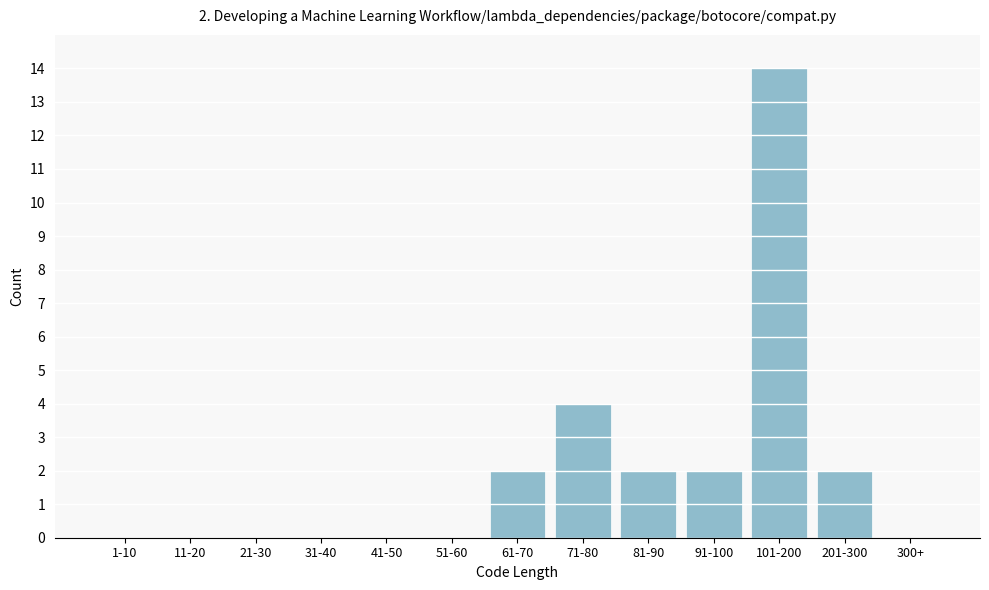

Reading left to right, what are all the values shown in this chart?

1-10=0	11-20=0	21-30=0	31-40=0	41-50=0	51-60=0	61-70=2	71-80=4	81-90=2	91-100=2	101-200=14	201-300=2	300+=0